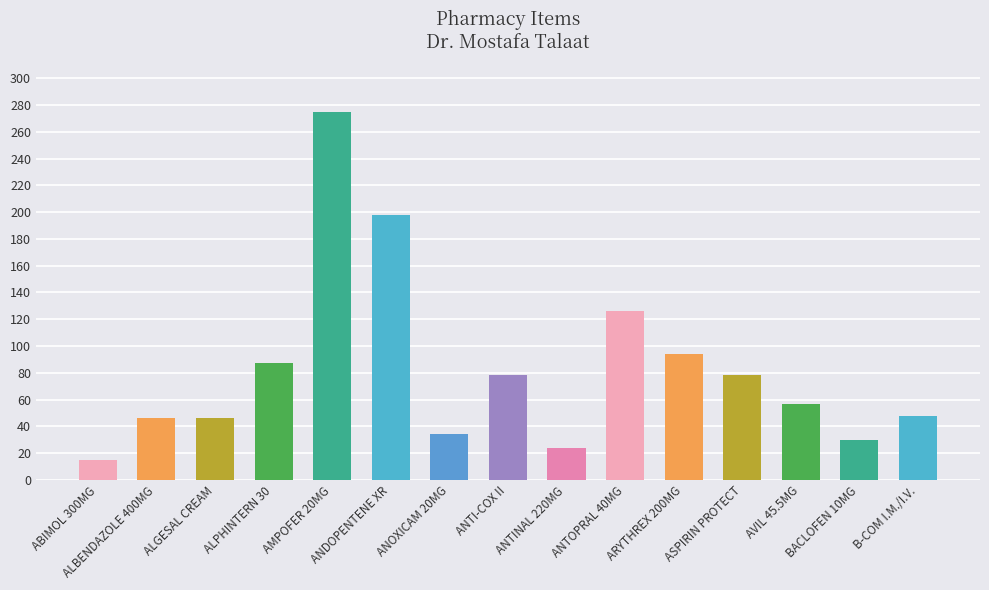

What is the change in value from ASPIRIN PROTECT to AVIL 45.5MG?

-21